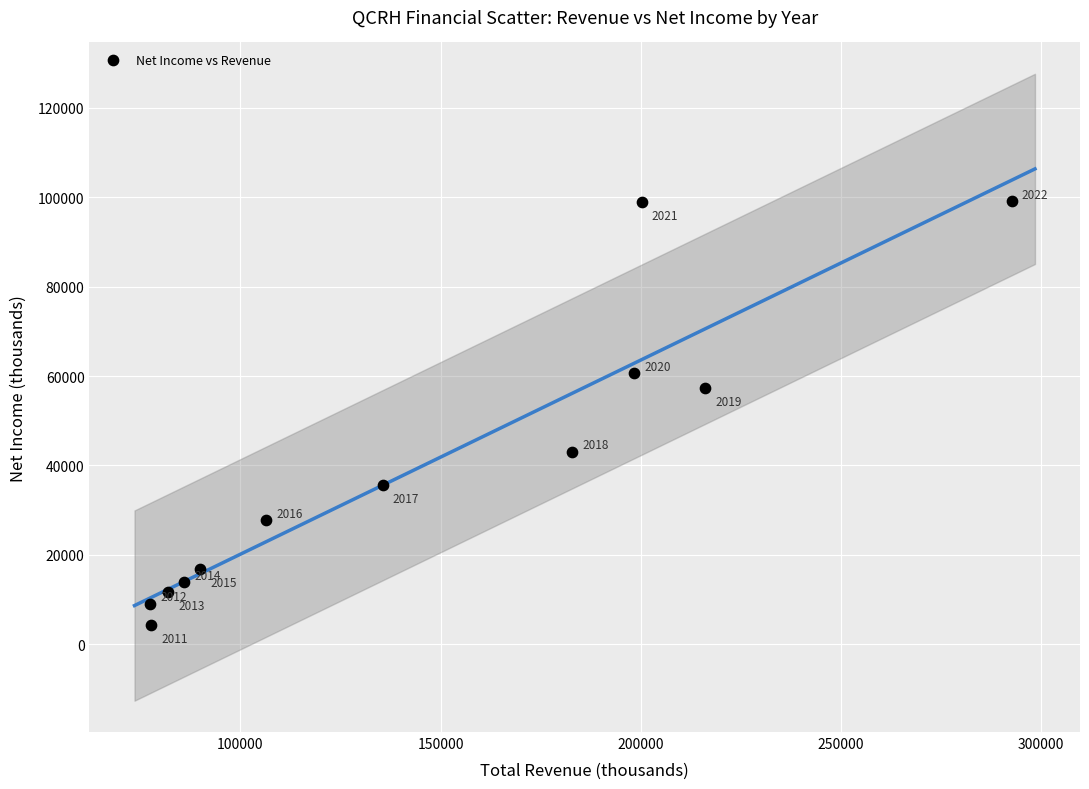

What Y value in the scatter plot is closest to 51750?

57400